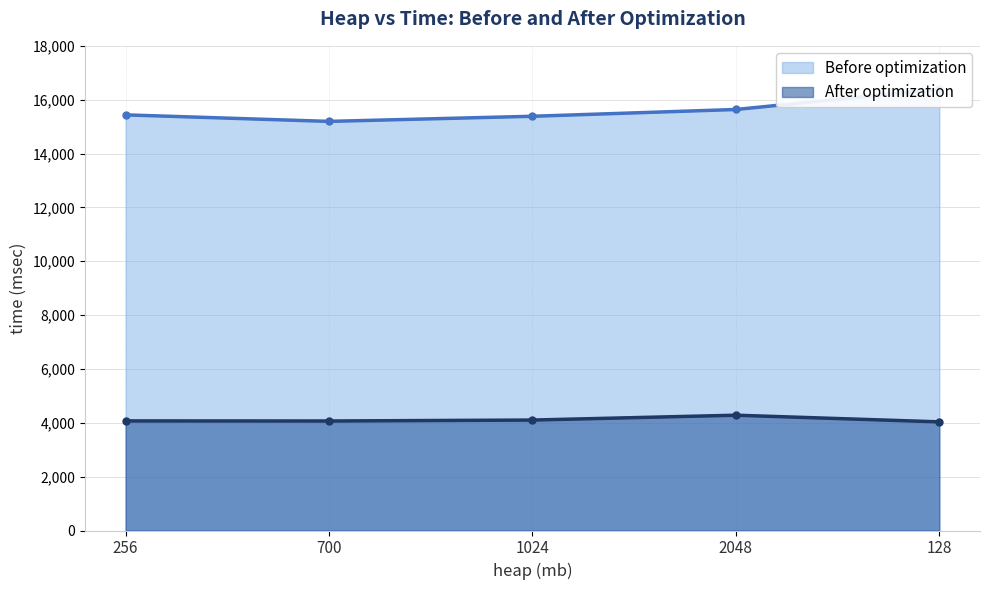

Which has a higher value, 700 or 256?

256